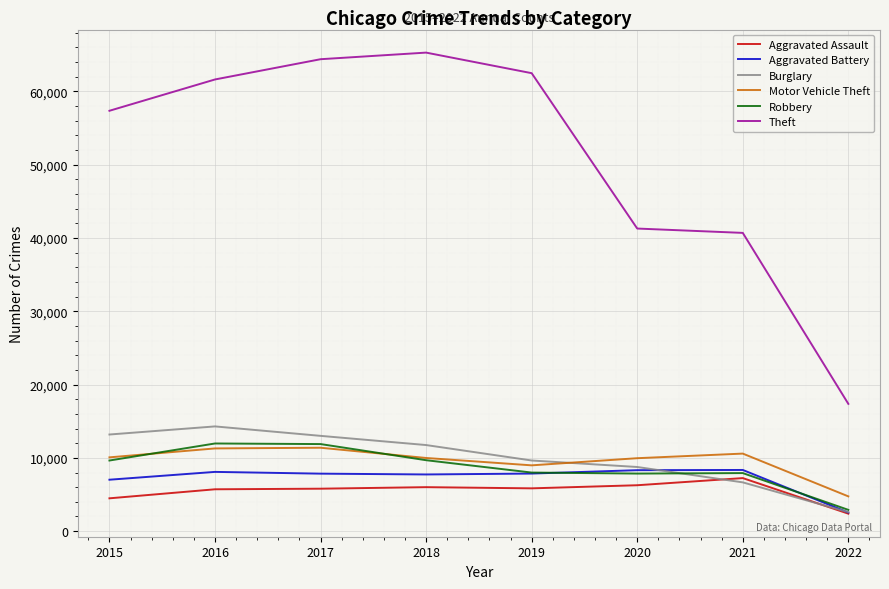

In Aggravated Assault, how many points are lower than both neighbors (excluding endpoints)?

1